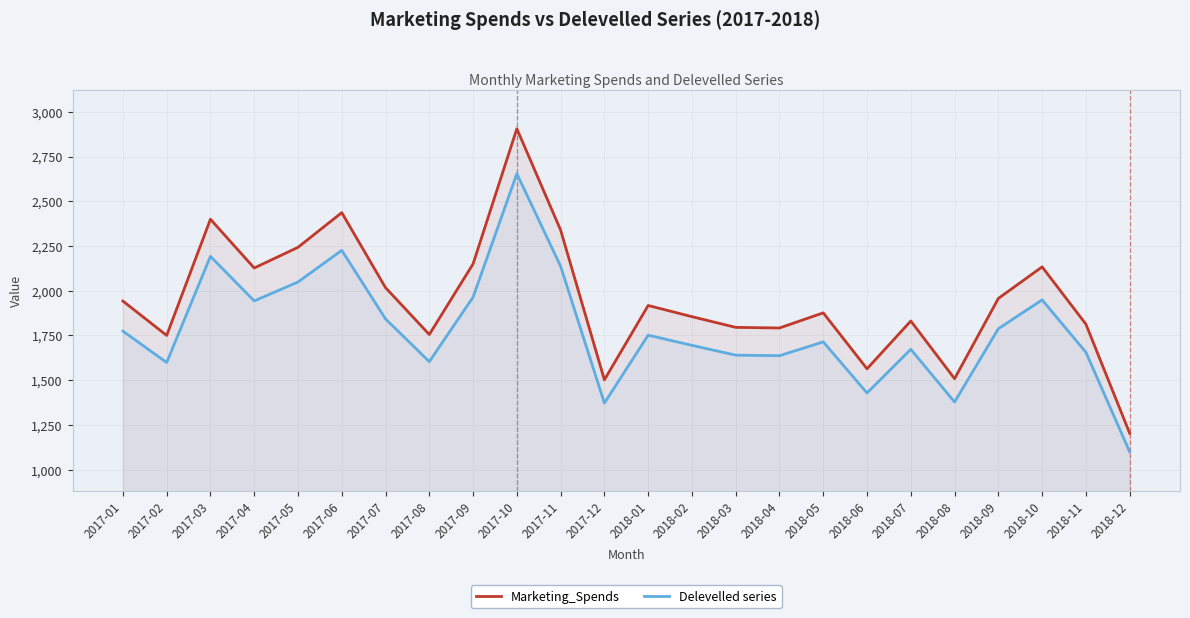

What is the label of the 24th point from the right?

2017-01